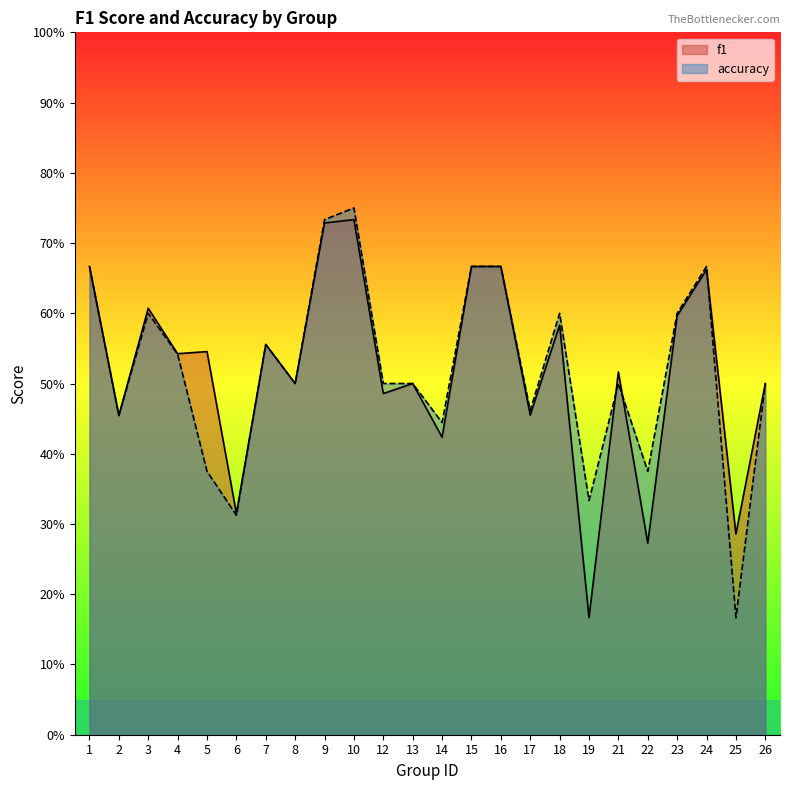

Reading left to right, what are all the values shown in this chart?

f1: 1=0.7	2=0.5	3=0.6	4=0.5	5=0.5	6=0.3	7=0.6	8=0.5	9=0.7	10=0.7	12=0.5	13=0.5	14=0.4	15=0.7	16=0.7	17=0.5	18=0.6	19=0.2	21=0.5	22=0.3	23=0.6	24=0.7	25=0.3	26=0.5
accuracy: 1=0.7	2=0.5	3=0.6	4=0.5	5=0.4	6=0.3	7=0.6	8=0.5	9=0.7	10=0.8	12=0.5	13=0.5	14=0.4	15=0.7	16=0.7	17=0.5	18=0.6	19=0.3	21=0.5	22=0.4	23=0.6	24=0.7	25=0.2	26=0.5